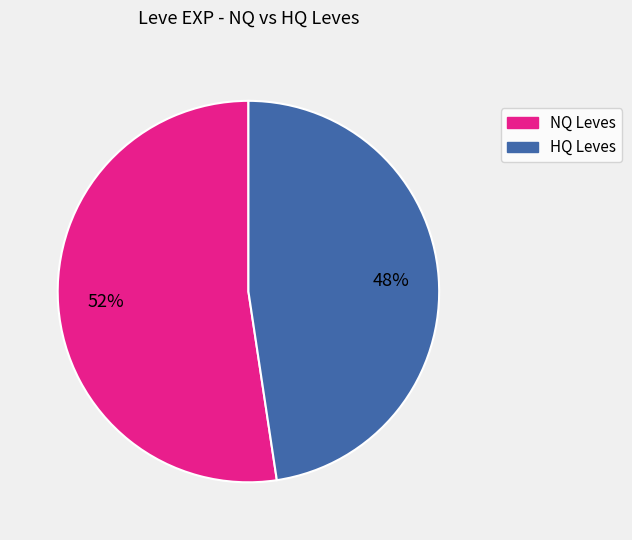

To the nearest percent, what is the average slice percentage?

50%